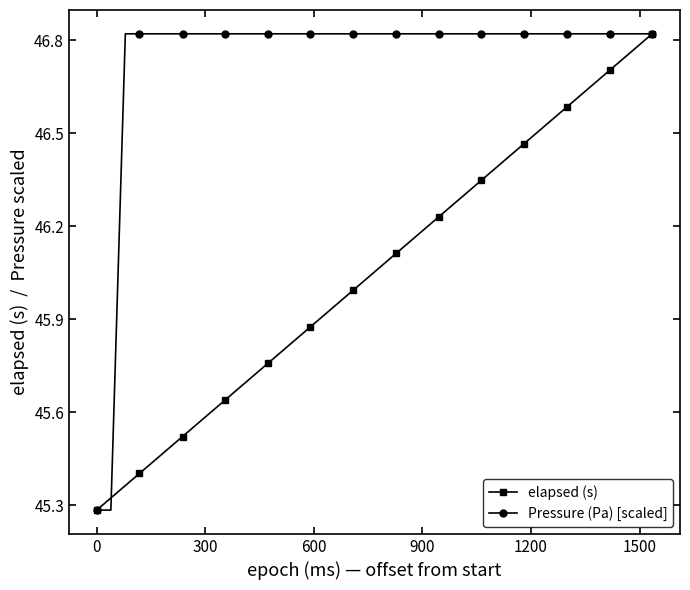

How many values in the Pressure (Pa) [scaled] series are below 46?

2